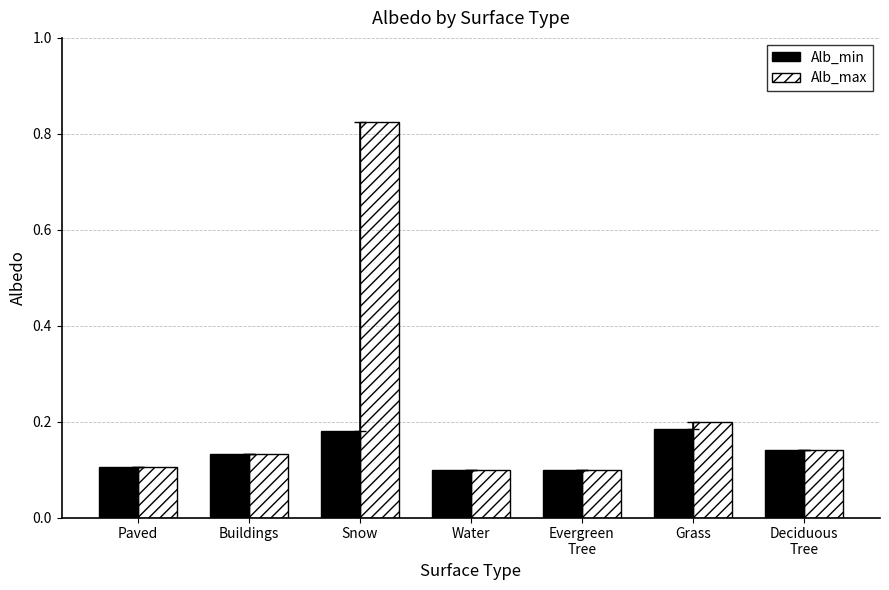

Which series changed the most between Paved and Deciduous
Tree?

Alb_min